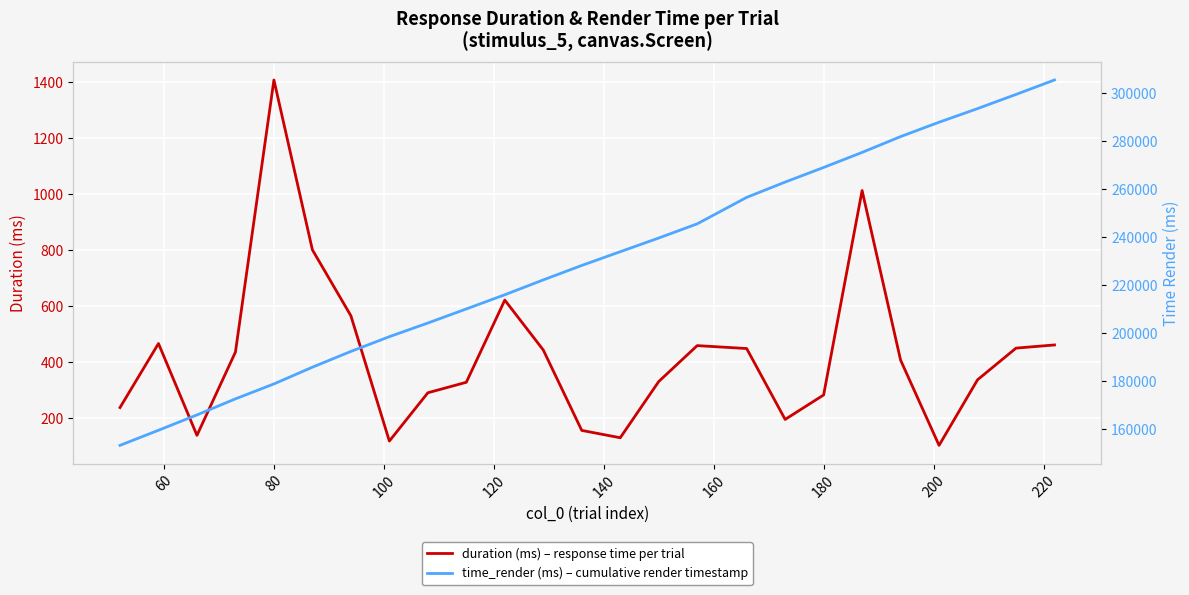

Is this an area chart (filled region under the line)?

No